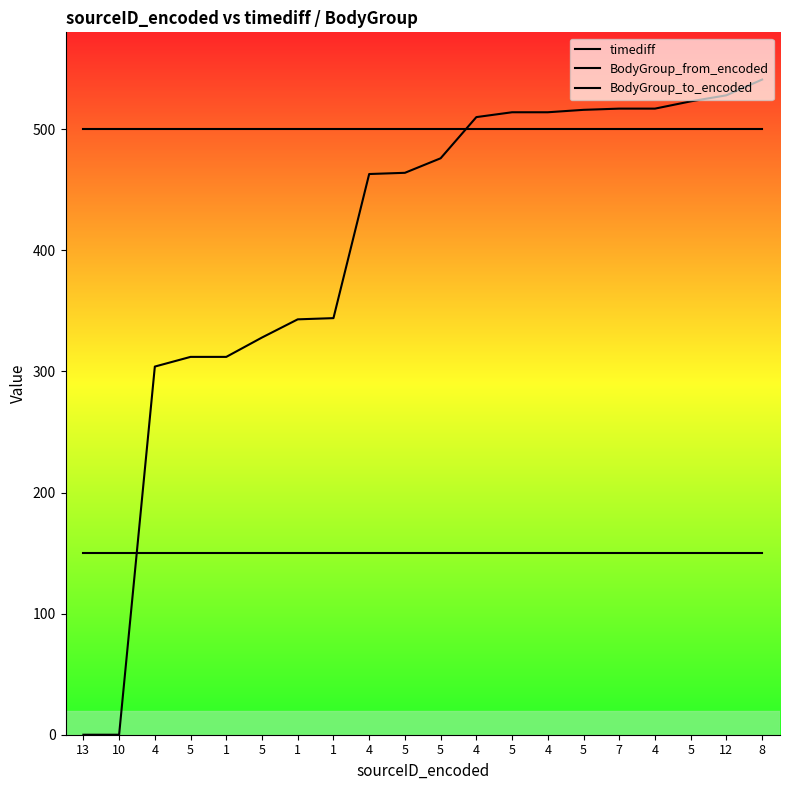

Which series has the largest range (max minus min)?

timediff